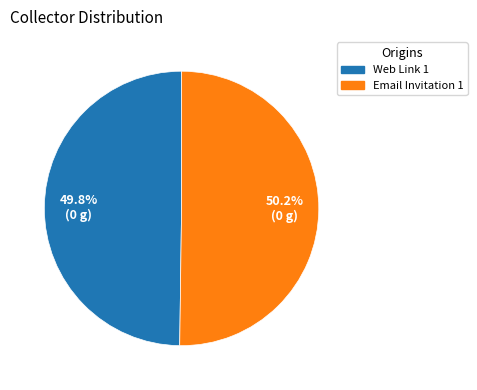

Is there a majority slice in this chart?

Yes